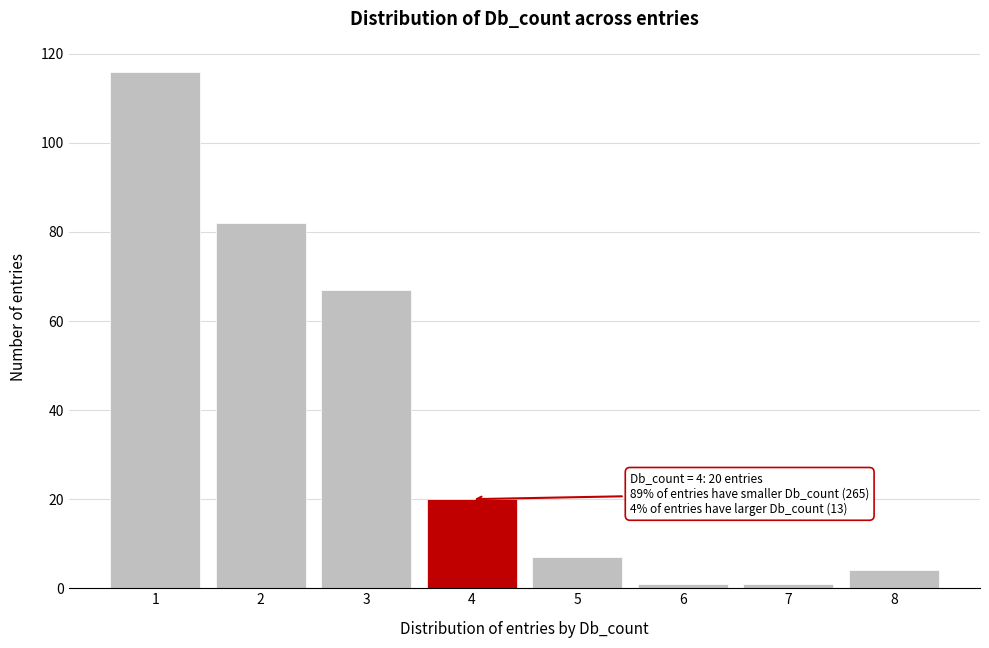

Reading left to right, transcribe all the data shown in this chart.

1=116	2=82	3=67	4=20	5=7	6=1	7=1	8=4